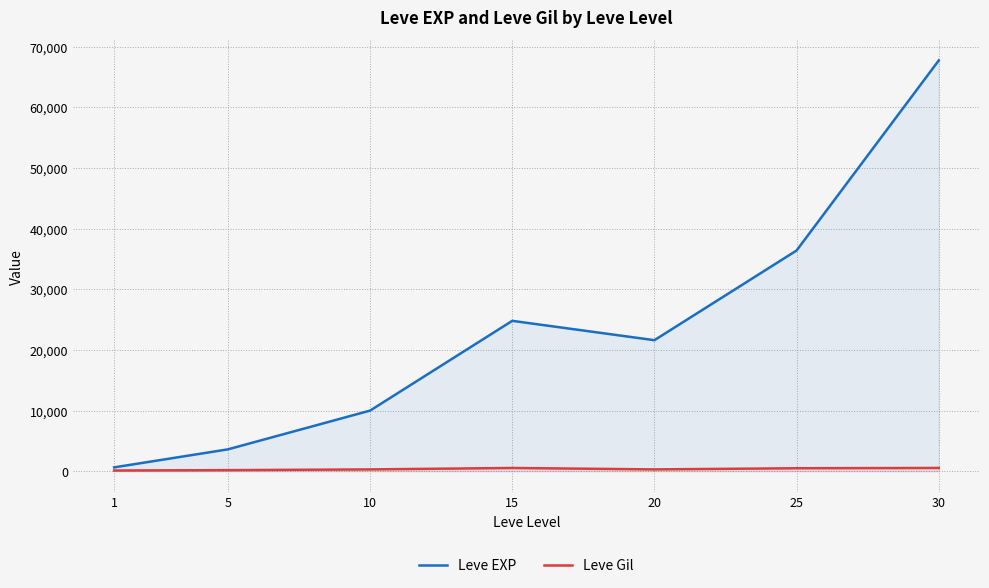

The value of Leve Gil at 25 is 485. True or false?

True